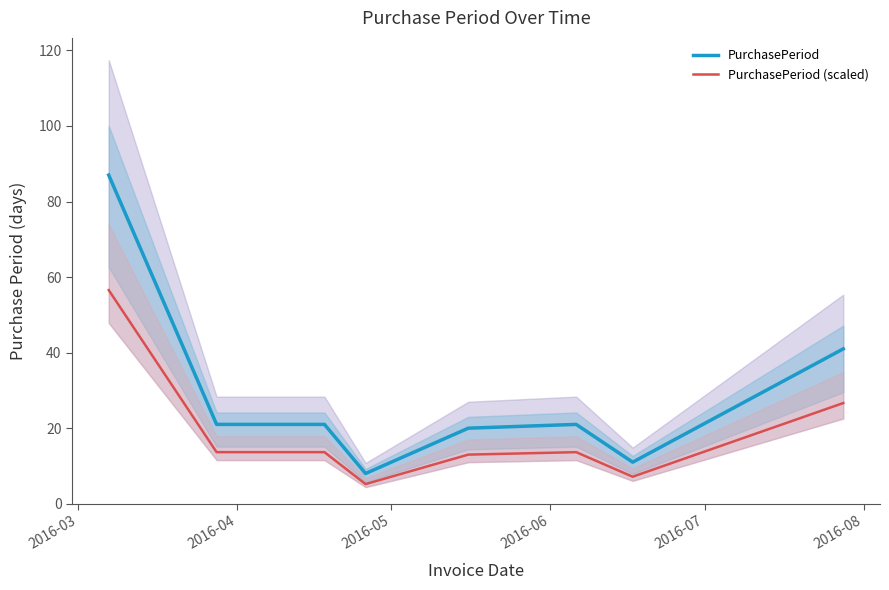

What are all the series names shown in the legend?

PurchasePeriod, PurchasePeriod (scaled)